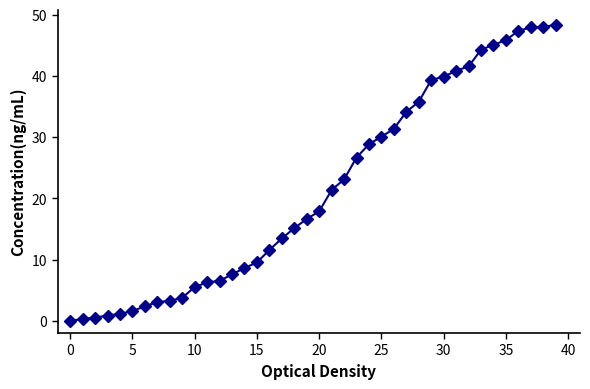

What is the value of the 13th point from the left?

6.5